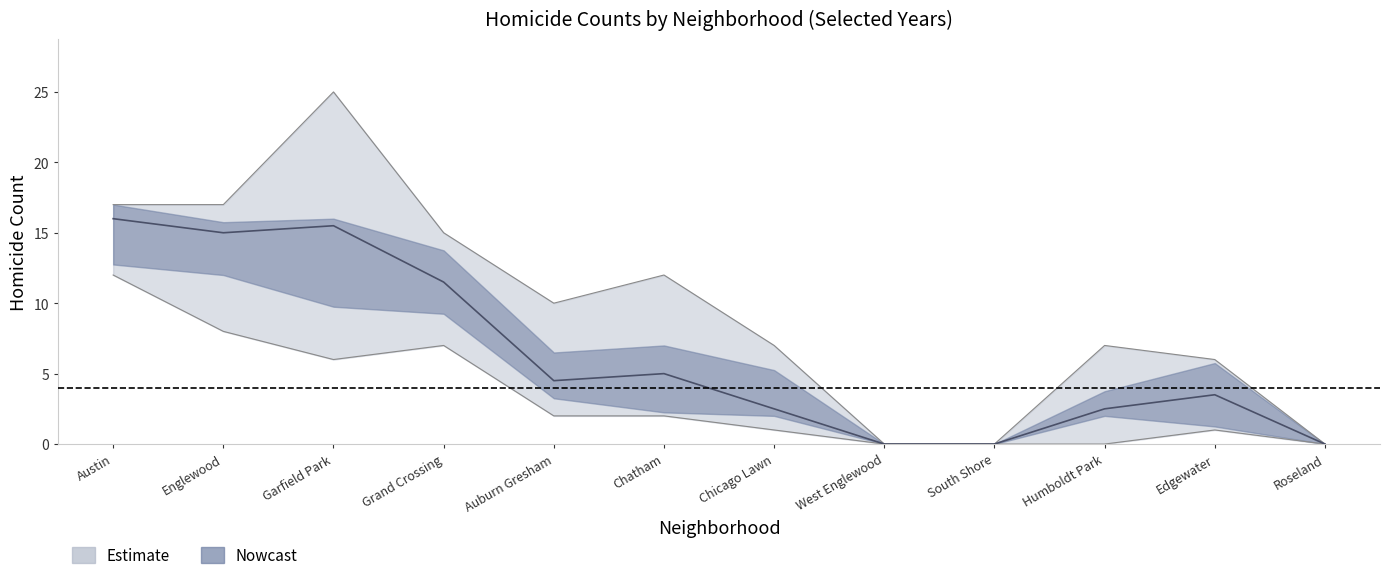

What is the label of the 2nd point from the right?

Edgewater